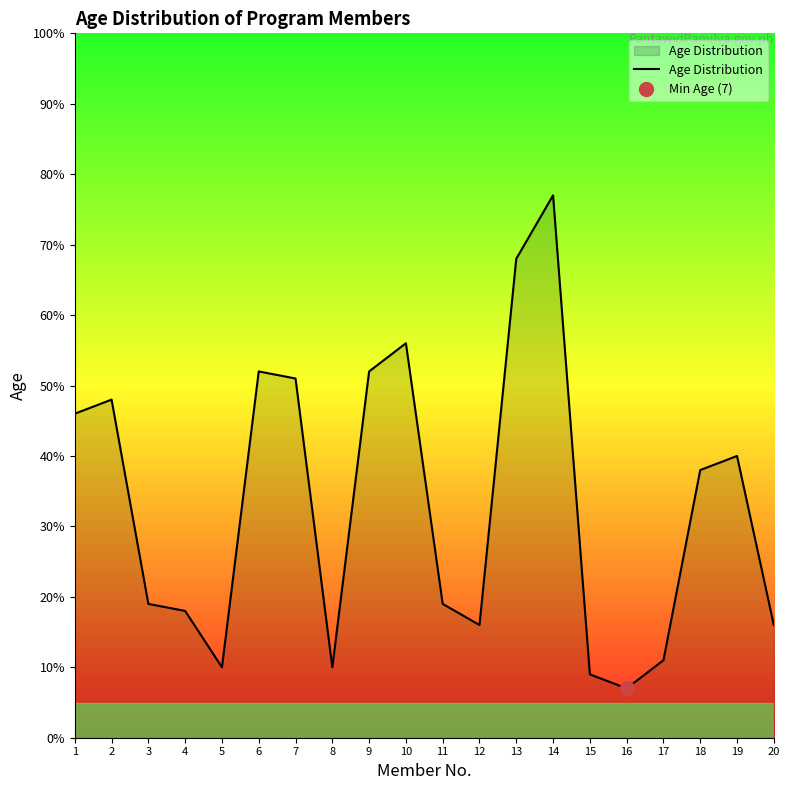

List the labels in order of value, smallest first.

16, 15, 5, 8, 17, 12, 20, 4, 3, 11, 18, 19, 1, 2, 7, 6, 9, 10, 13, 14